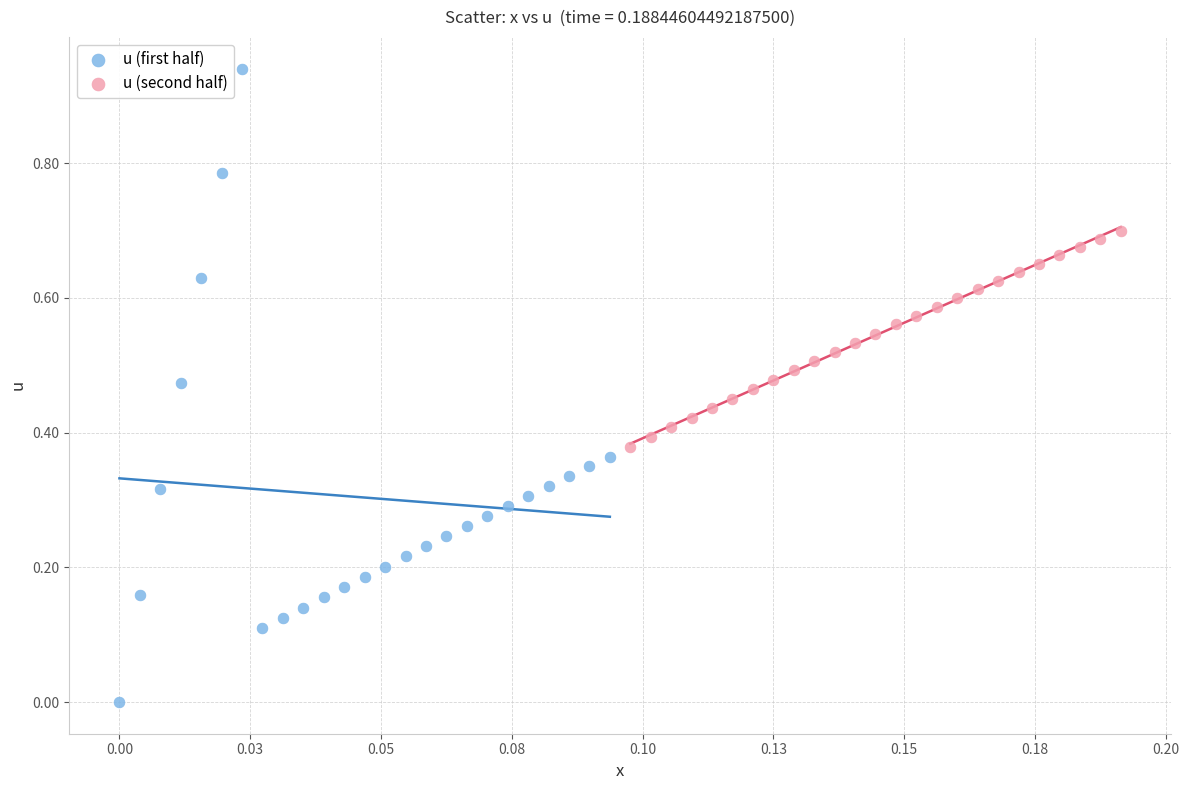

Which series has the widest spread of Y values?

u (first half)